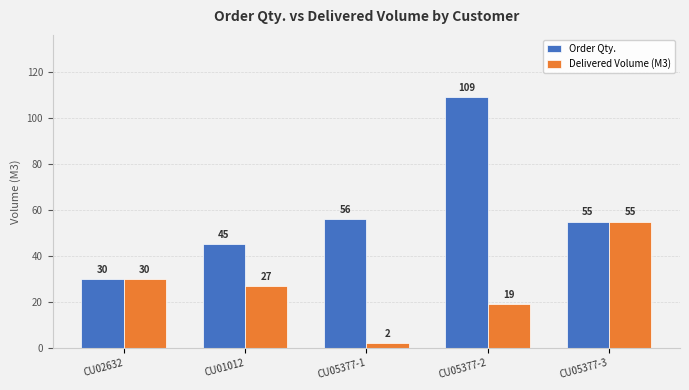

What is the lowest value of the Delivered Volume (M3) series?

2